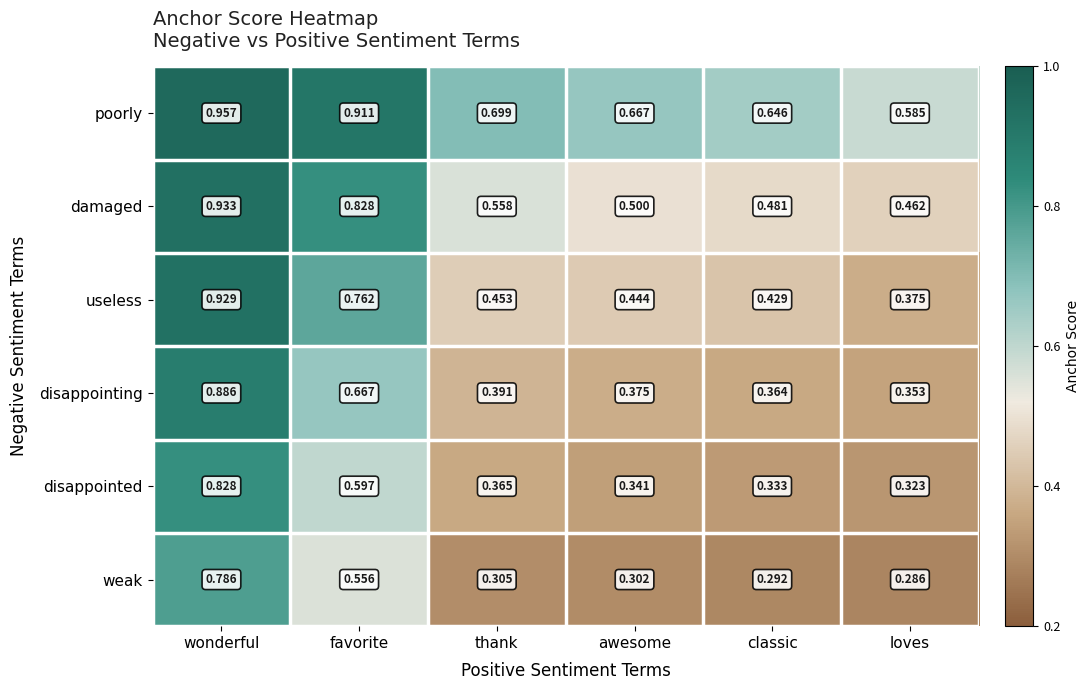

Which series changed the most between thank and loves?

poorly